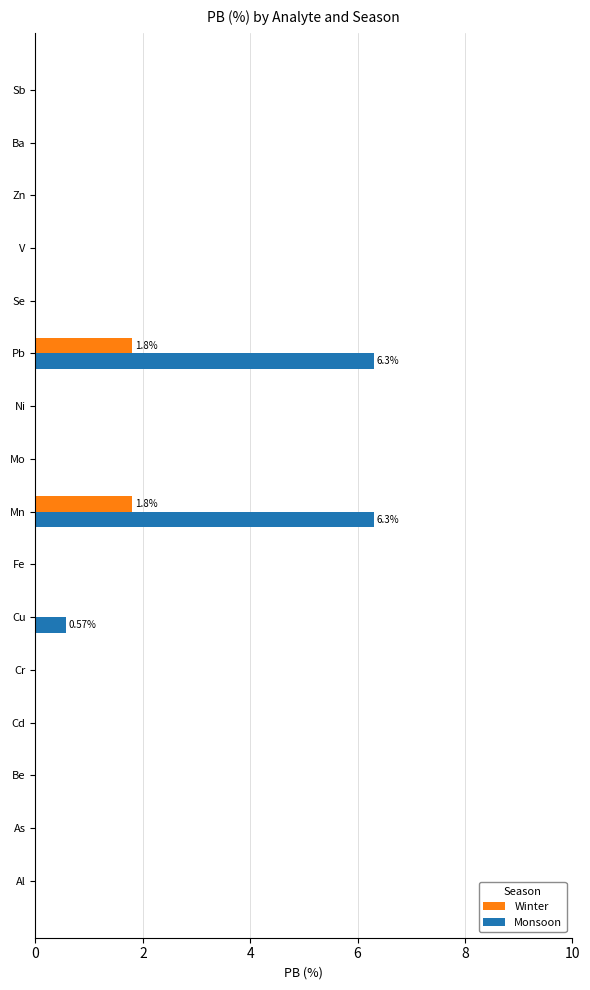

Which series has the largest total across all categories?

Monsoon